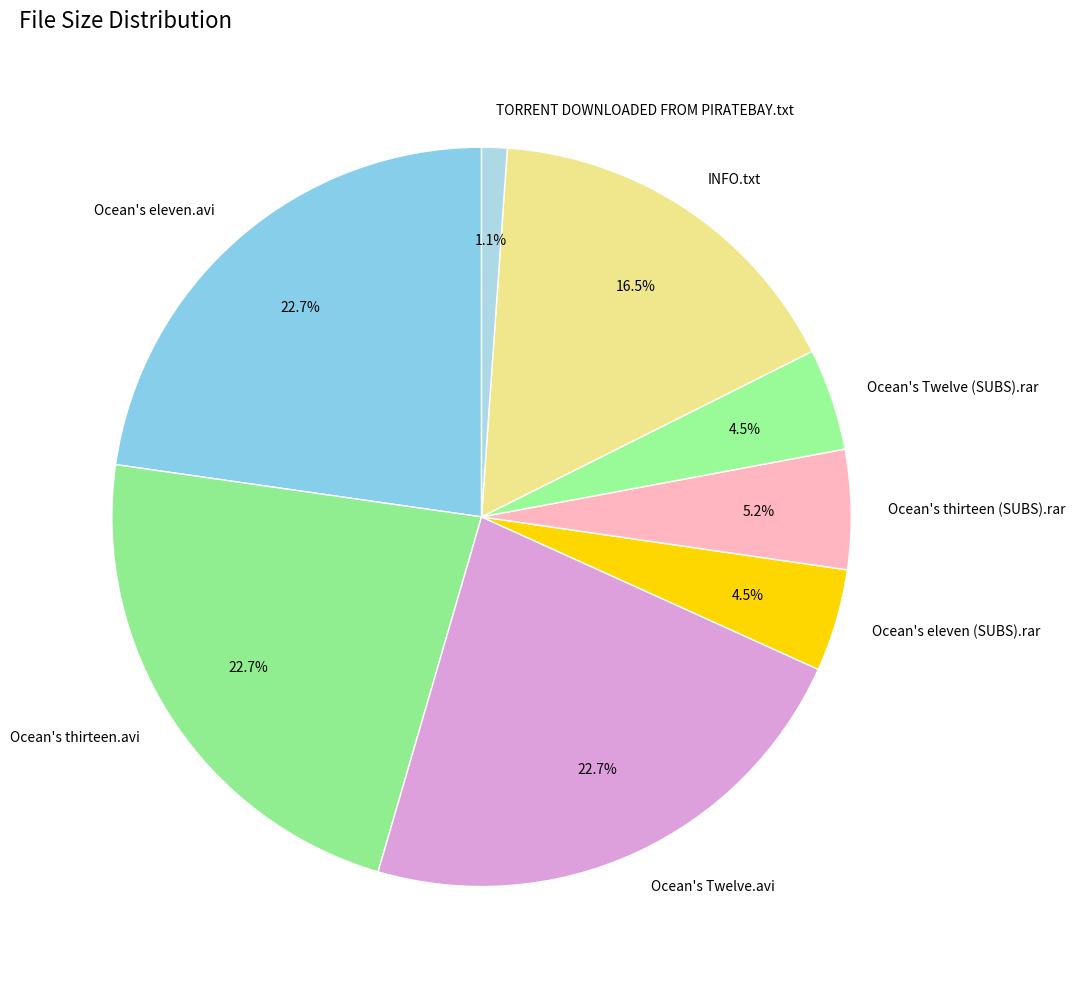

How many slices are in this pie chart?

8